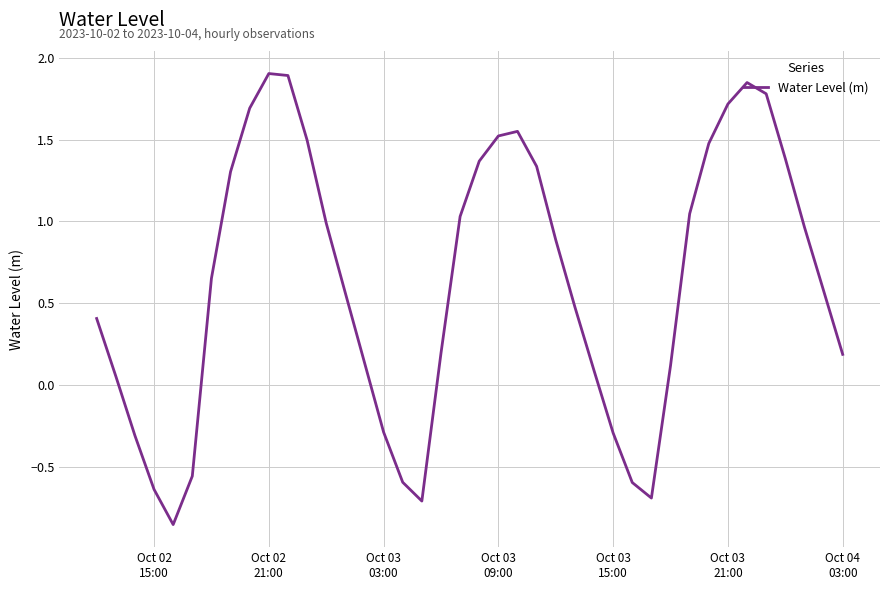

What is the greatest value displayed?

1.9